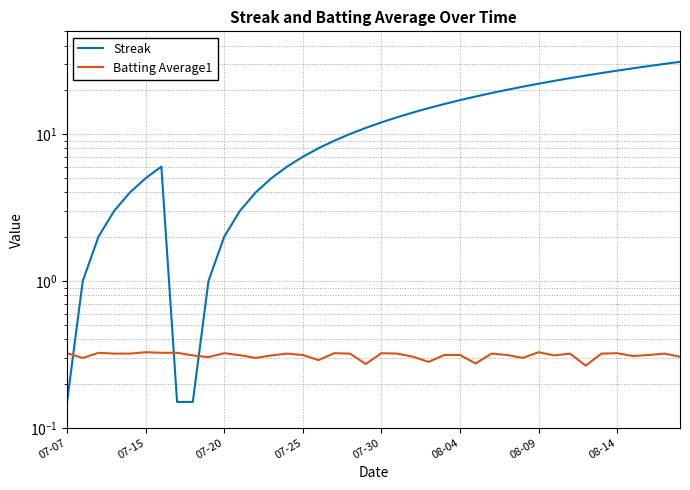

What is the sum of all Batting Average1 values?

12.4